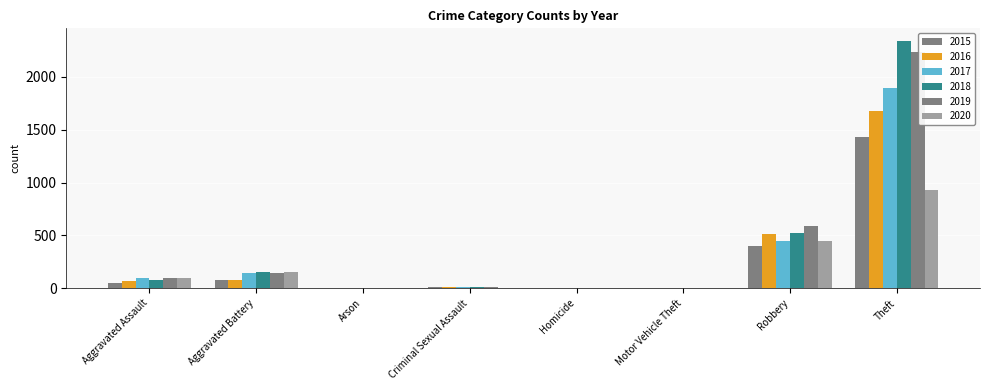

At which category is the sum across all series the highest?

Theft